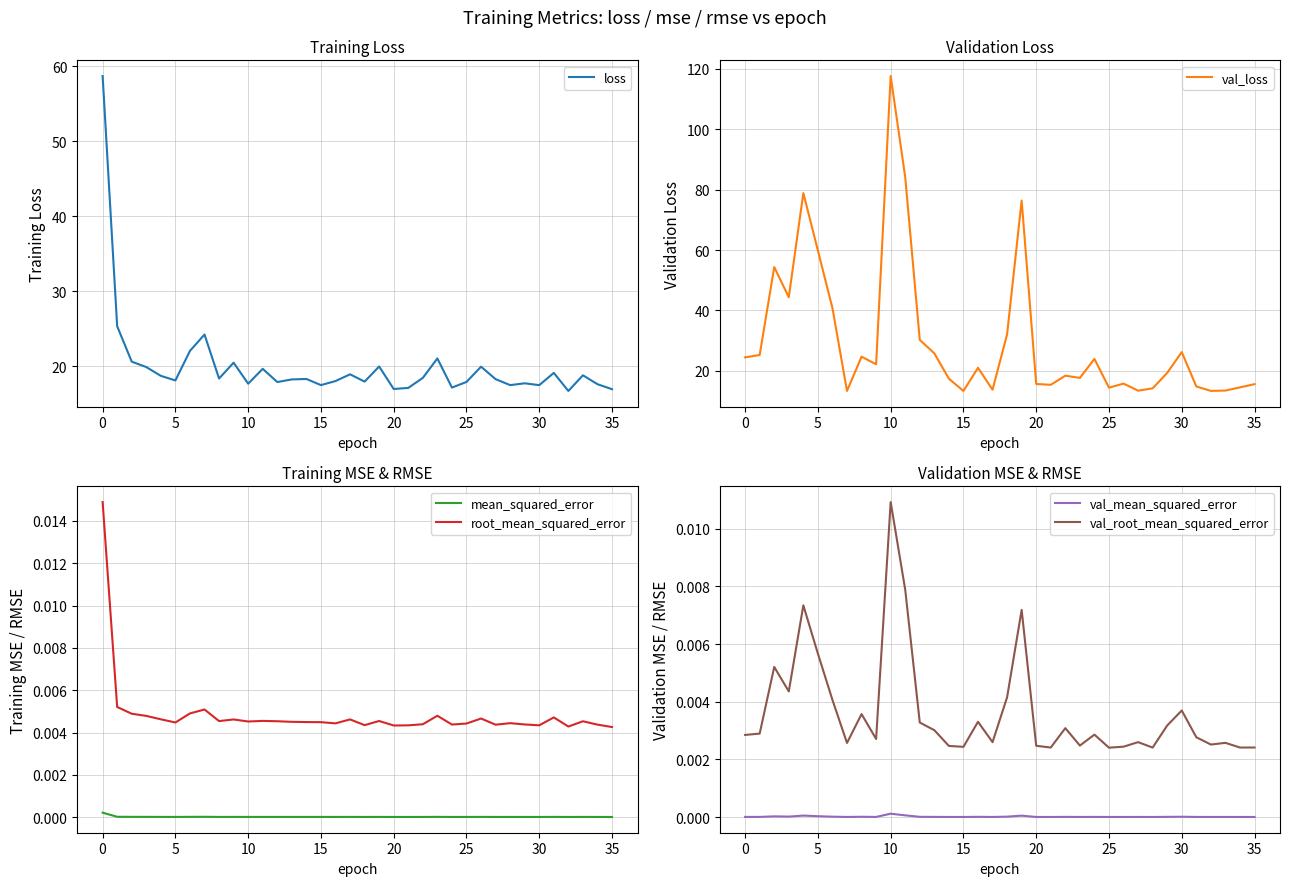

Which has a higher value, 26 or 18?

26